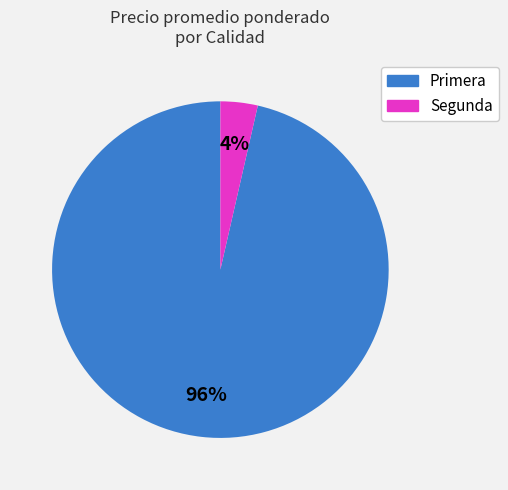

Count the number of slices in the pie.

2